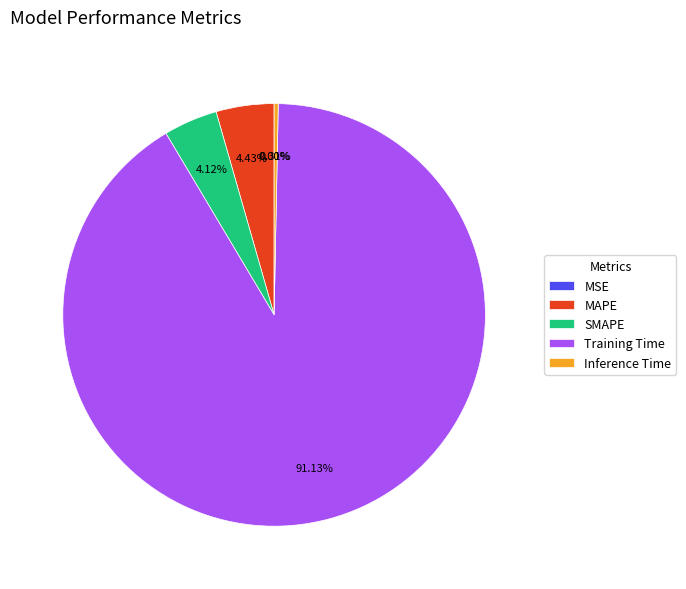

Is the sum of Training Time and MAPE greater than half?

Yes